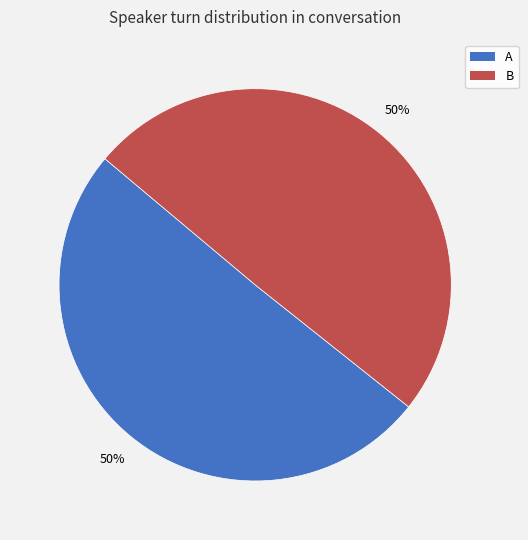

Count the number of slices in the pie.

2